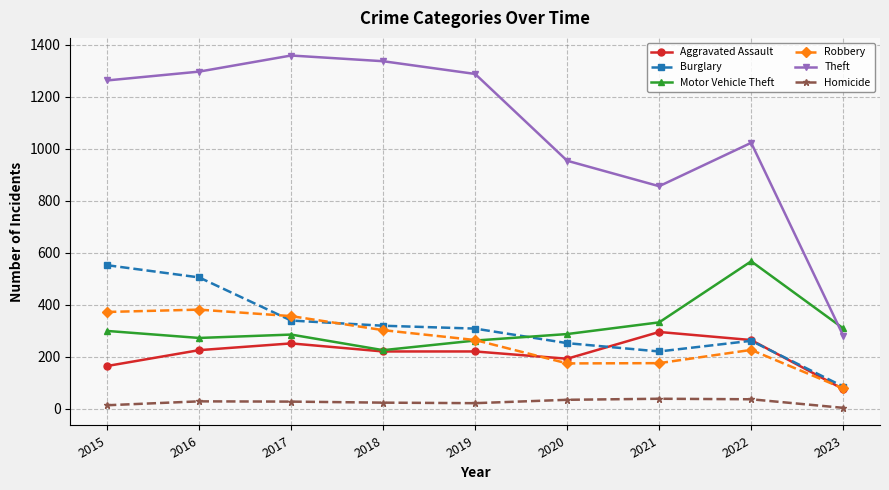

What is the value of the Homicide point at the 4th from the left?

23